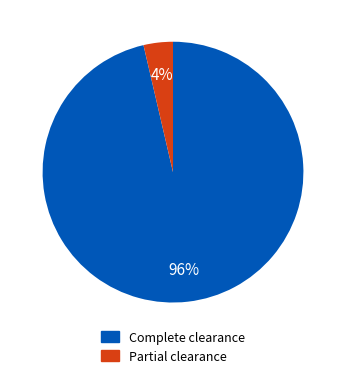

How many segments does this pie chart have?

2